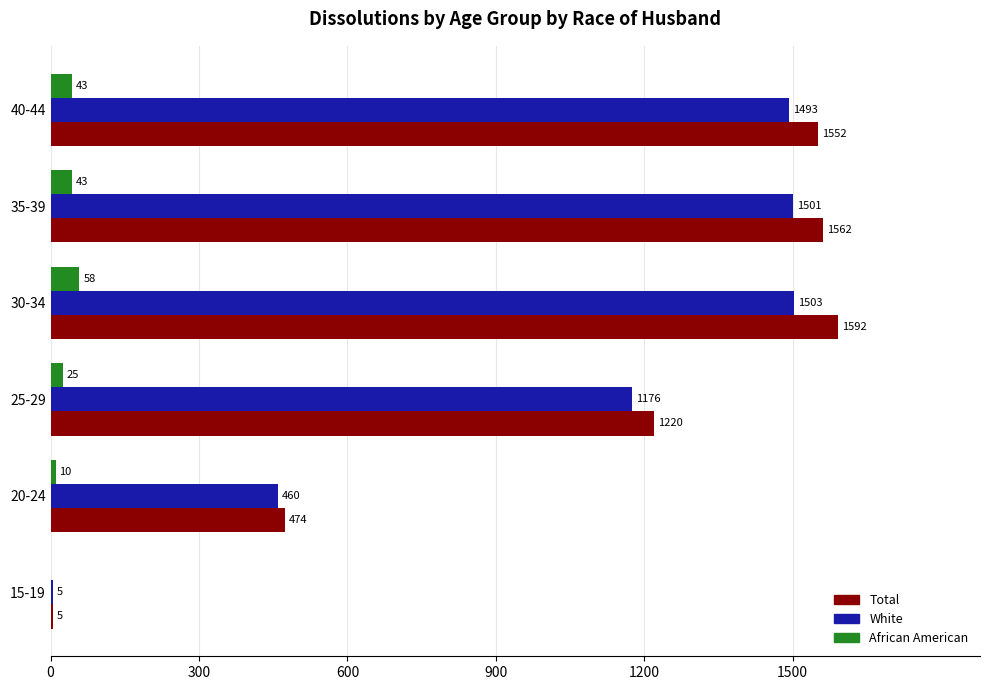

How many data points does each series have?

6